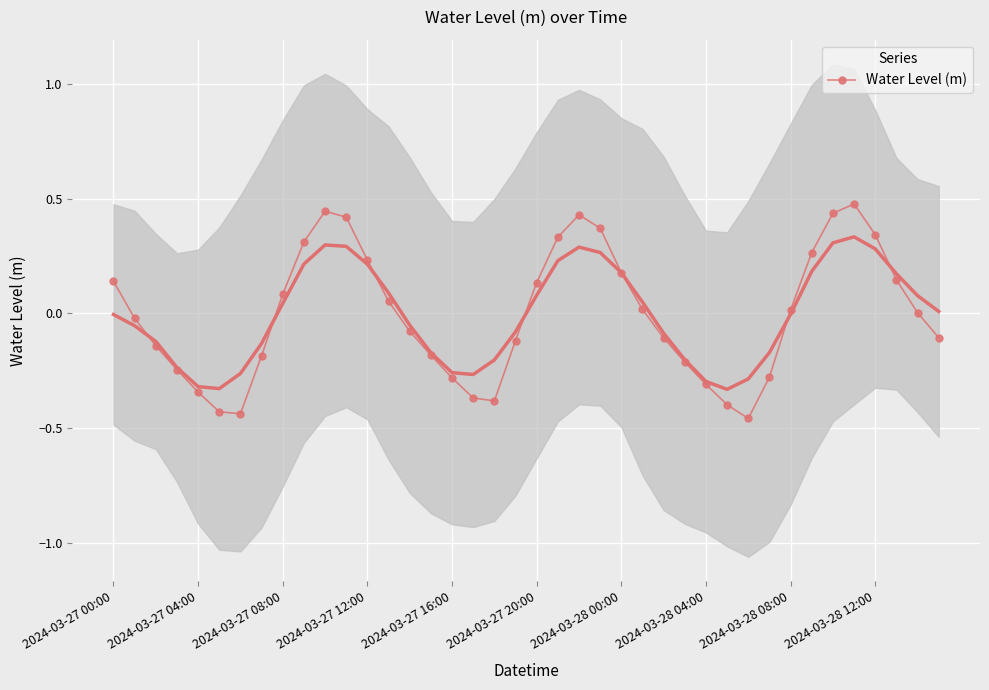

How many interior local valleys does the Water Level (m) series have?

3